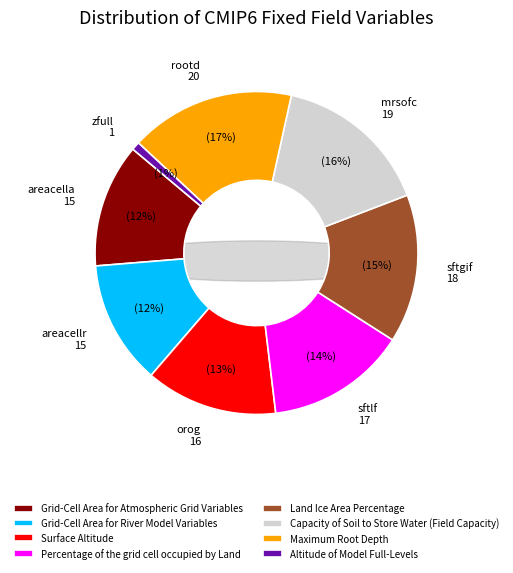

Is there a majority slice in this chart?

No